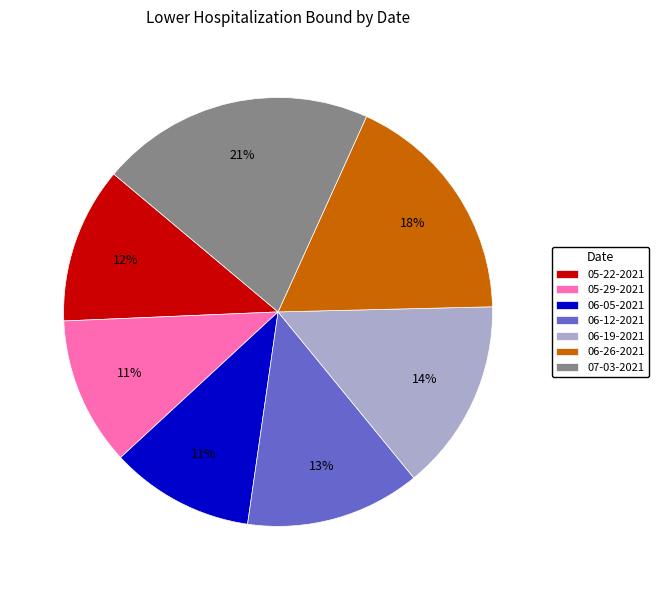

To the nearest percent, what percentage of the pie is 06-12-2021?

13%